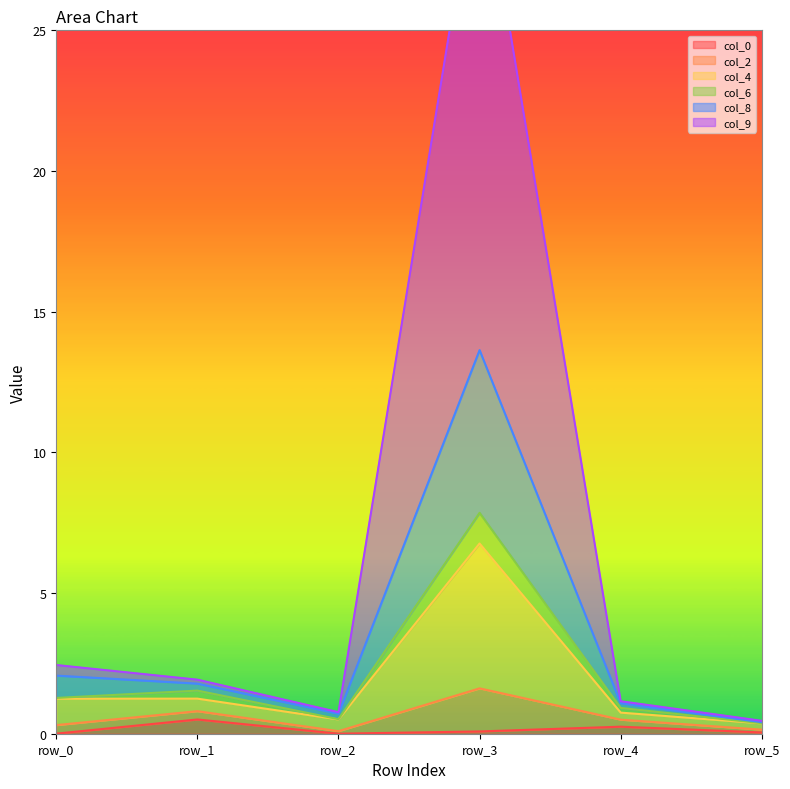

Is it true that col_0 equals 0.1 at row_3?

True